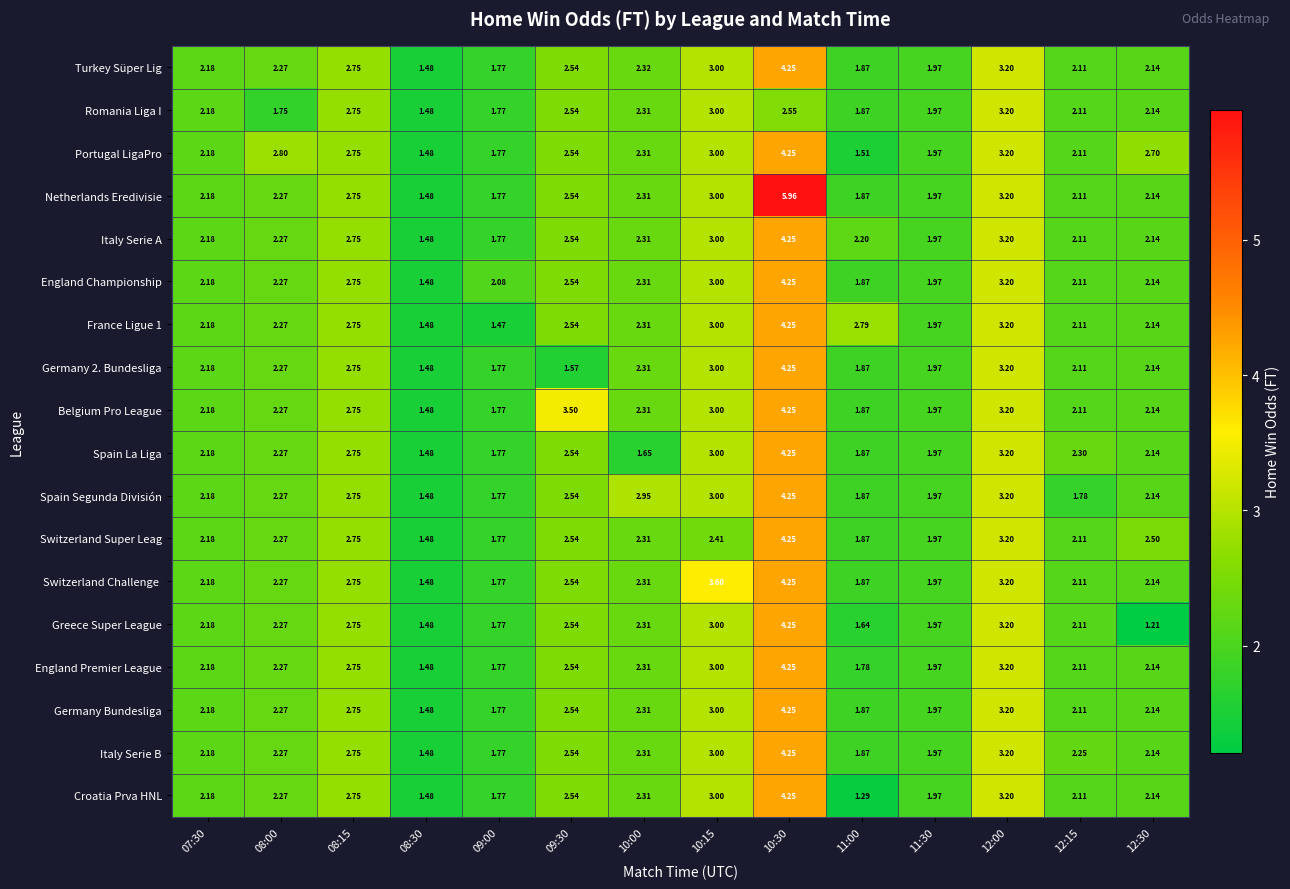

What is the difference between the highest and lowest values at 10:30?

3.4